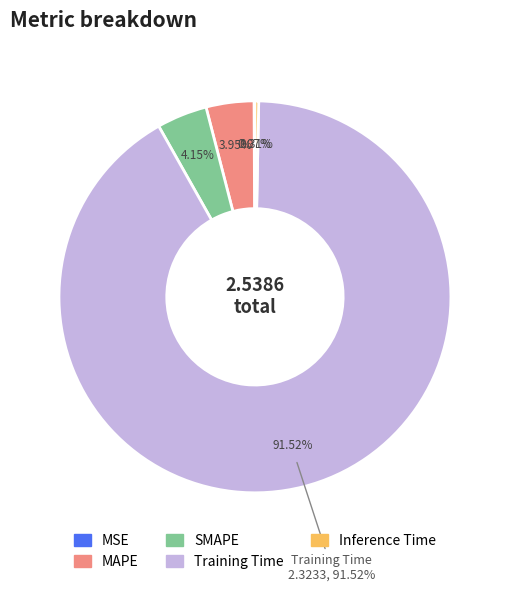

What percentage is the Training Time slice, to the nearest percent?

92%